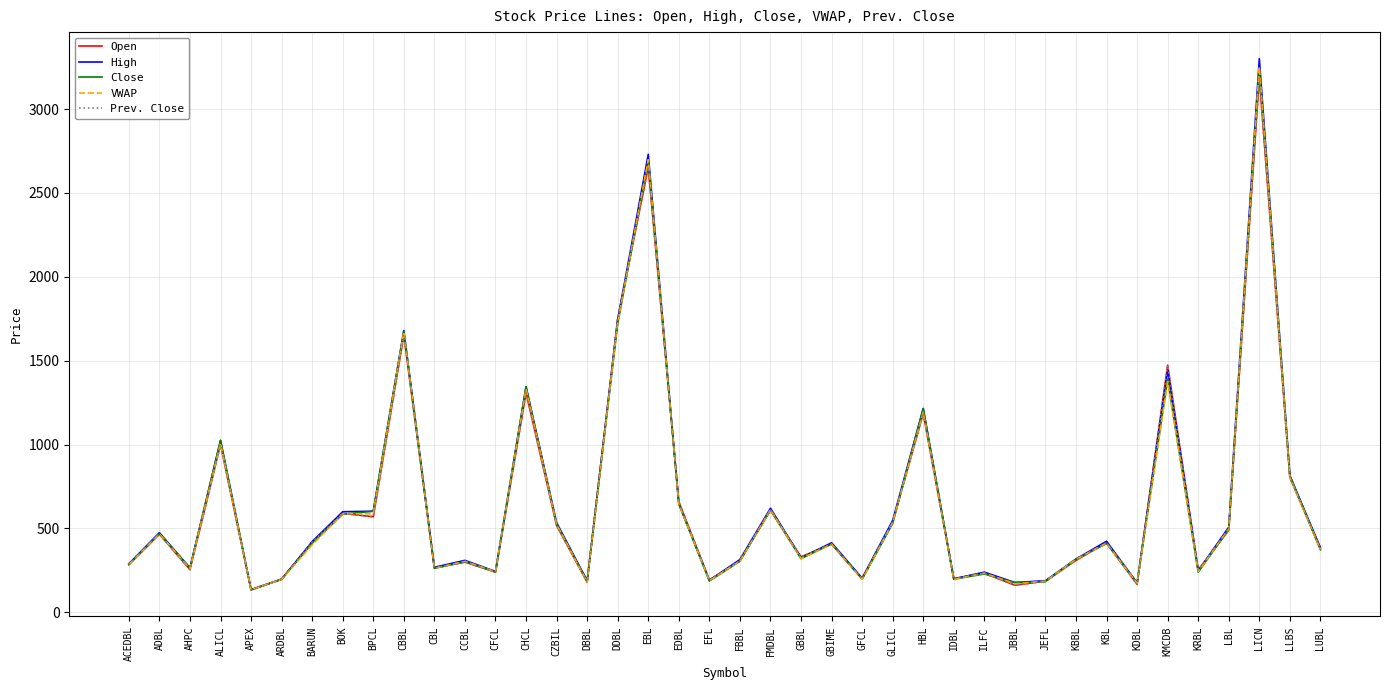

Does the chart display data point markers on the line(s)?

No